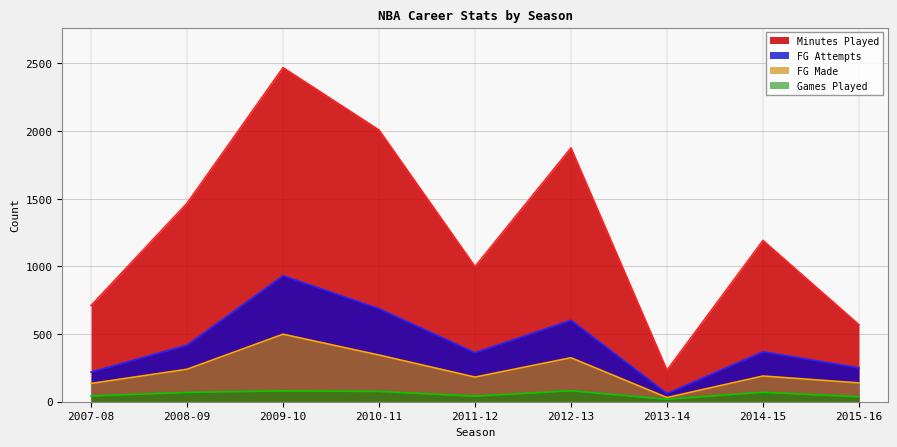

How many values in the G series exceed 69?

4